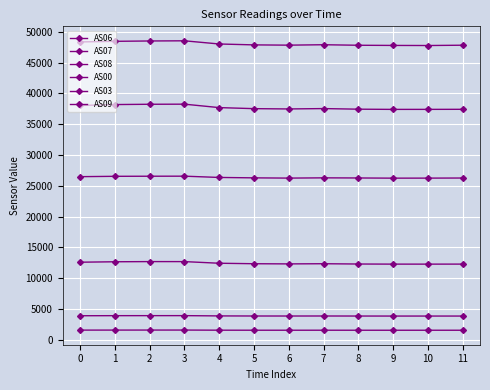

How many values in the AS03 series are below 3878?

6